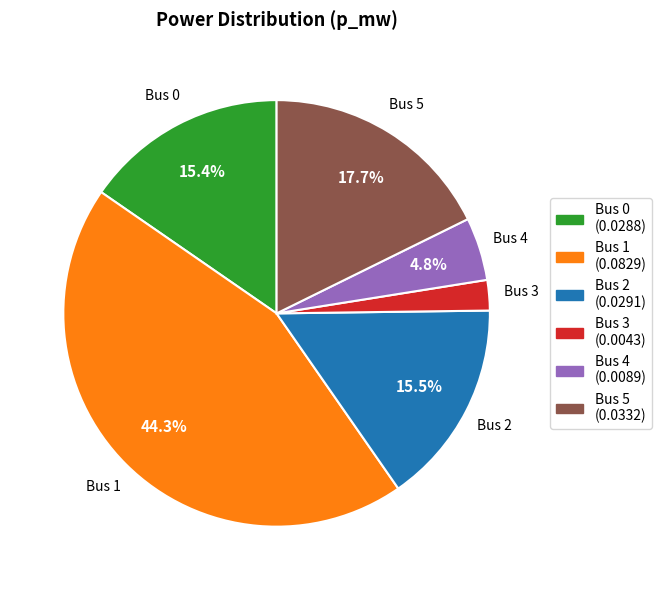

Is there a majority slice in this chart?

No